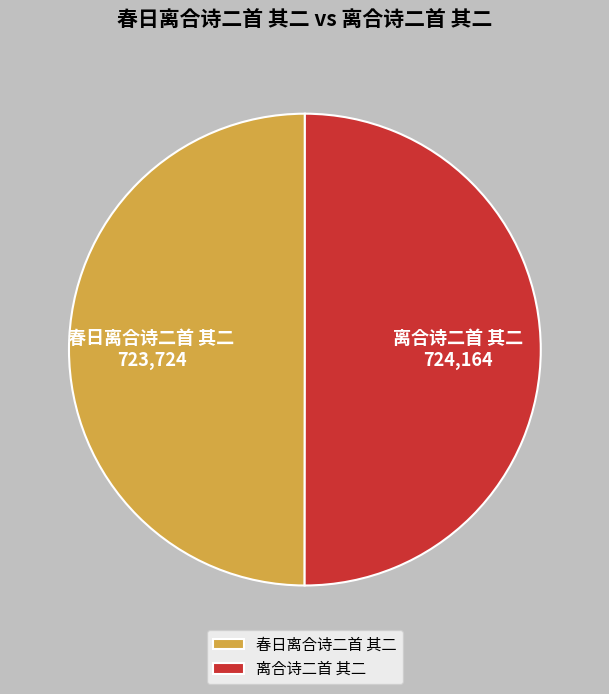

Approximately how many times larger is the value at 离合诗二首 其二 compared to 春日离合诗二首 其二?

1.0